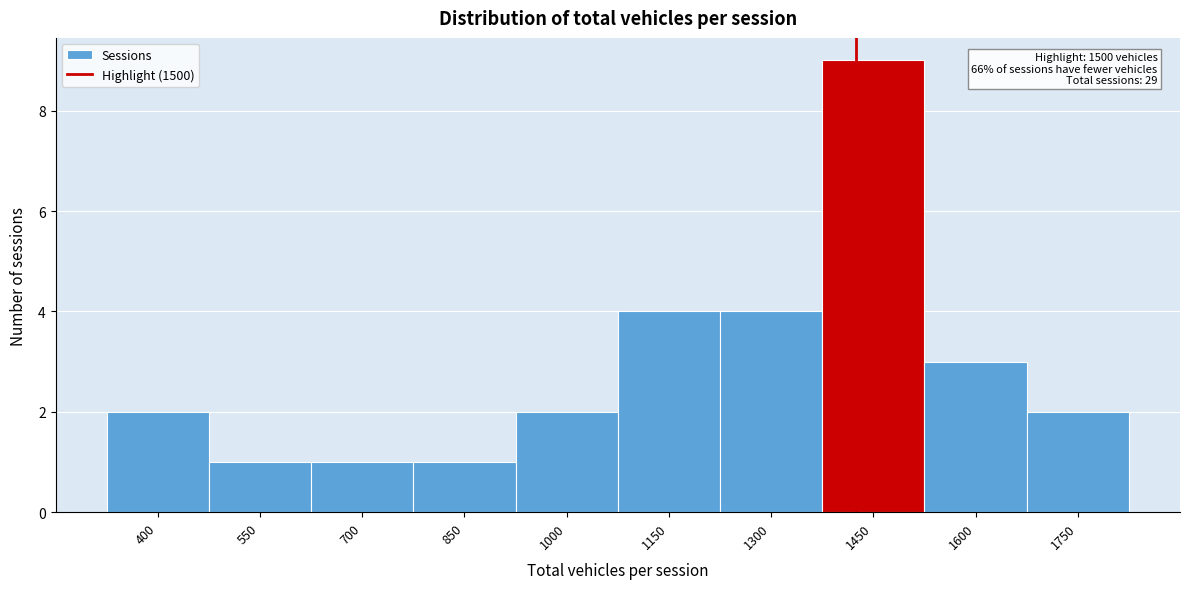

Reading right to left, list all the values displayed in this chart.

1750=2	1600=3	1450=9	1300=4	1150=4	1000=2	850=1	700=1	550=1	400=2